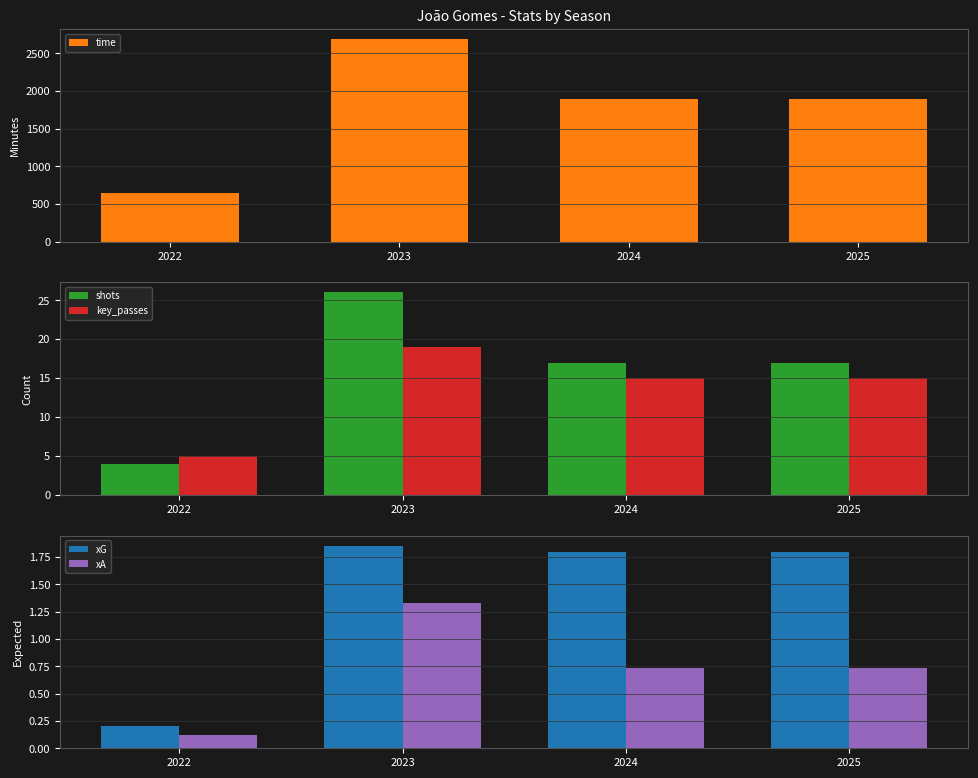

List the series in order of their peak value, lowest first.

xA, xG, key_passes, shots, time